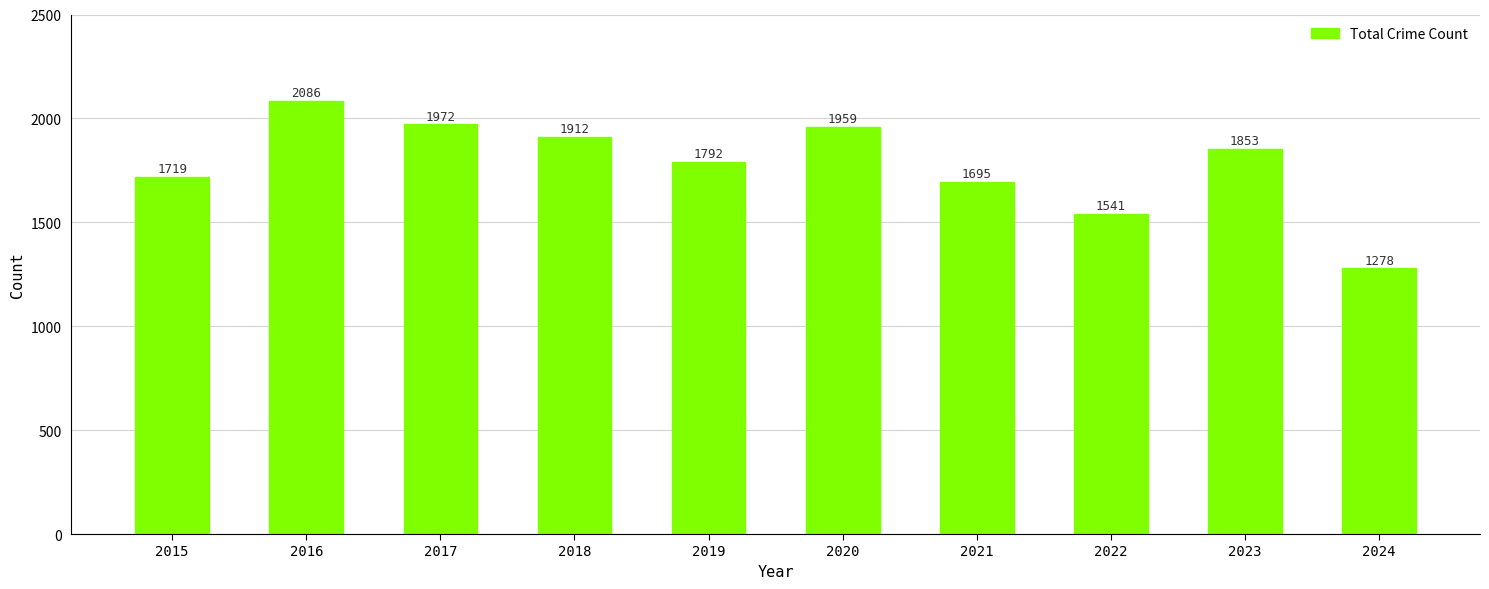

At which label does the data first exceed 1853?

2016